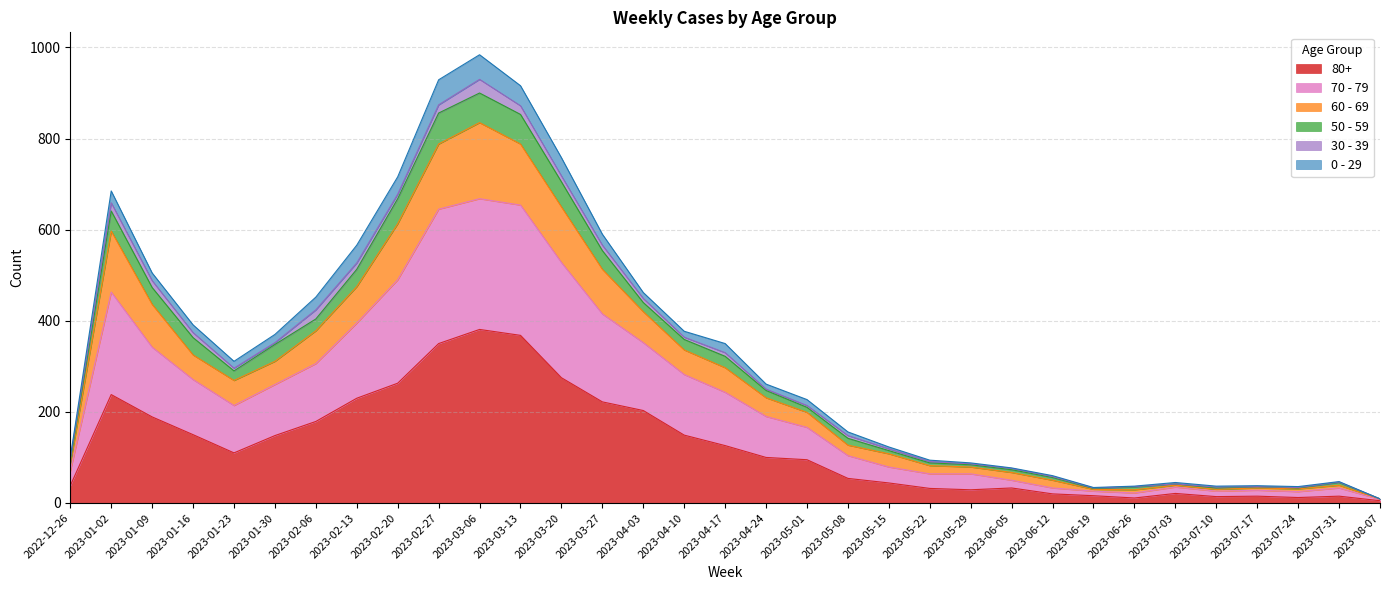

At which label does 80+ reach its peak?

2023-03-06